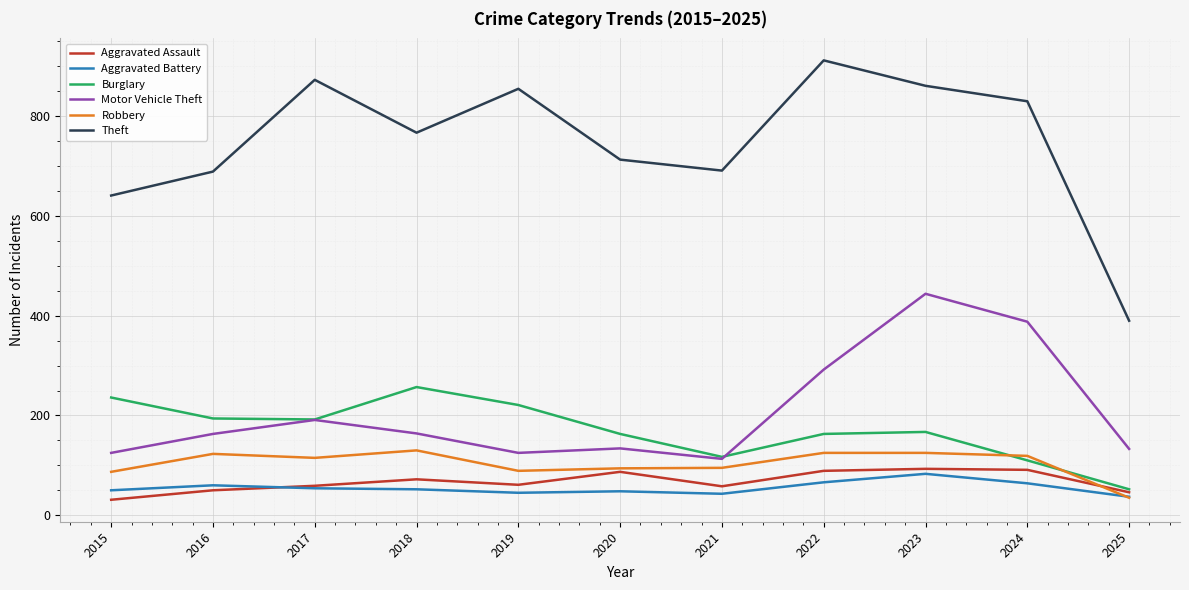

True or false: Theft and Robbery intersect in this chart.

False